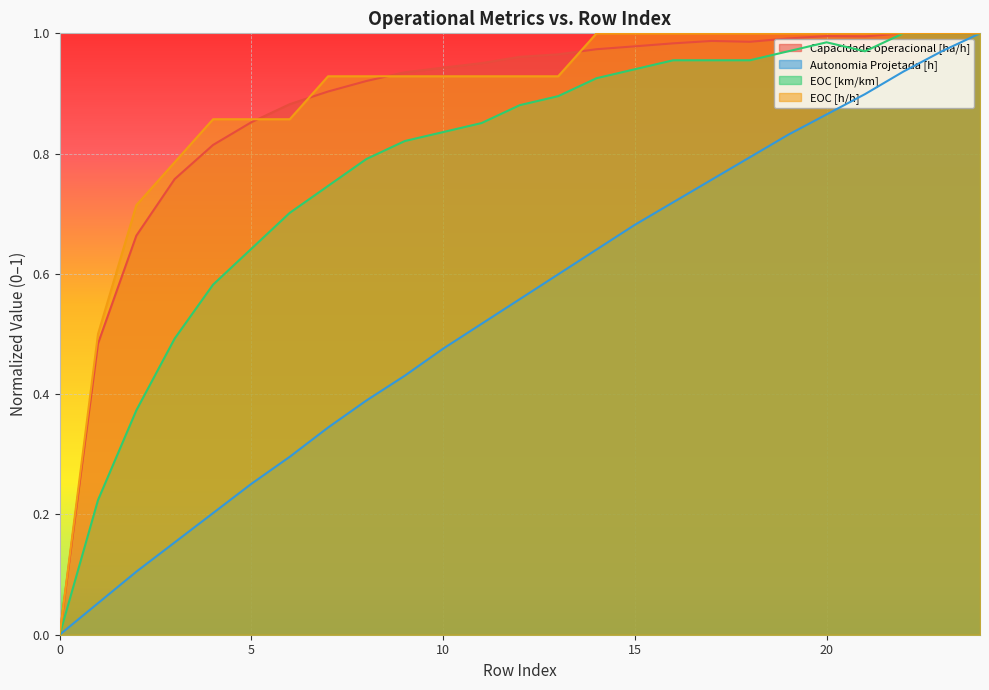

What is the sum of all EOC [km/km] values?

19.5